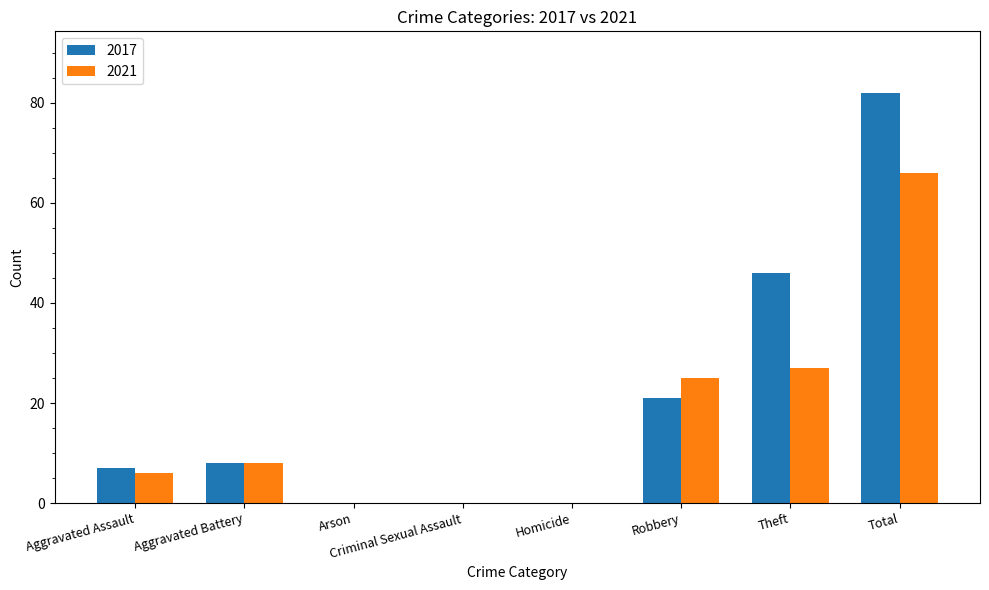

Which series changed the most between Arson and Theft?

2017